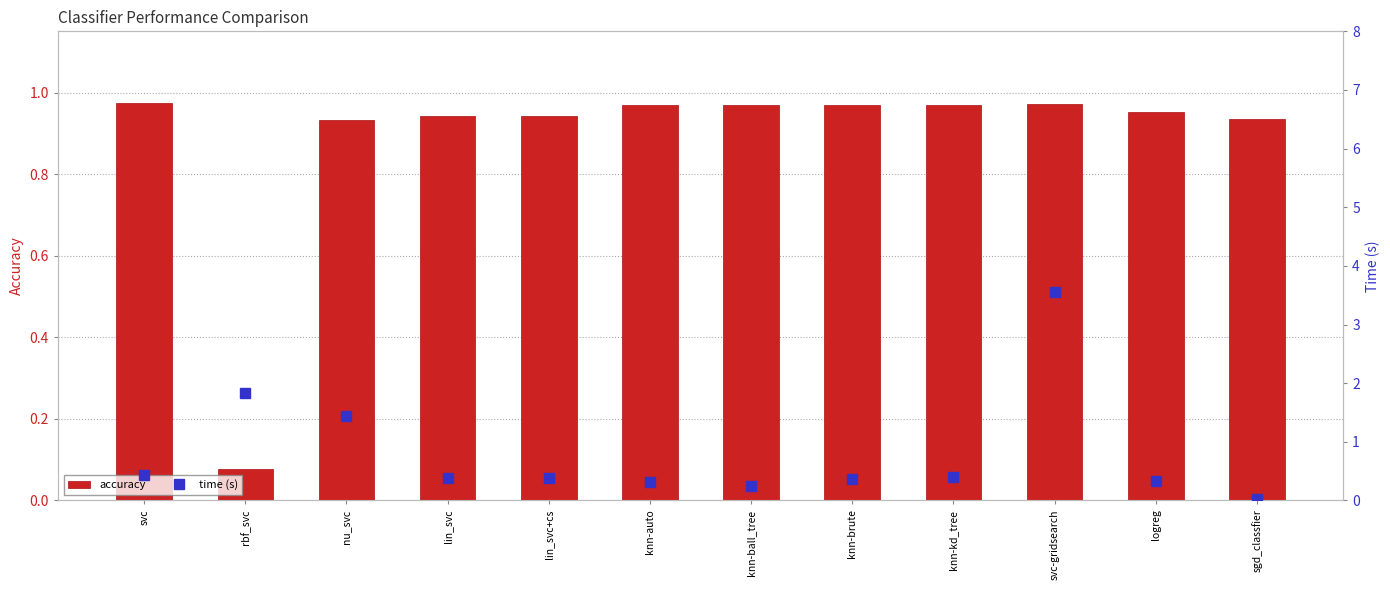

What is the minimum value for accuracy?

0.1